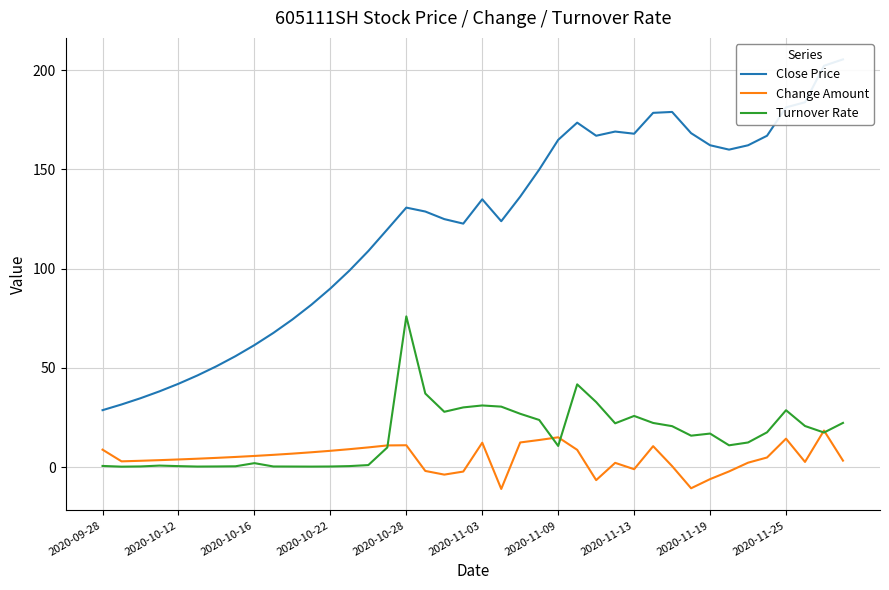

At how many categories does at least one series exceed 161?

15